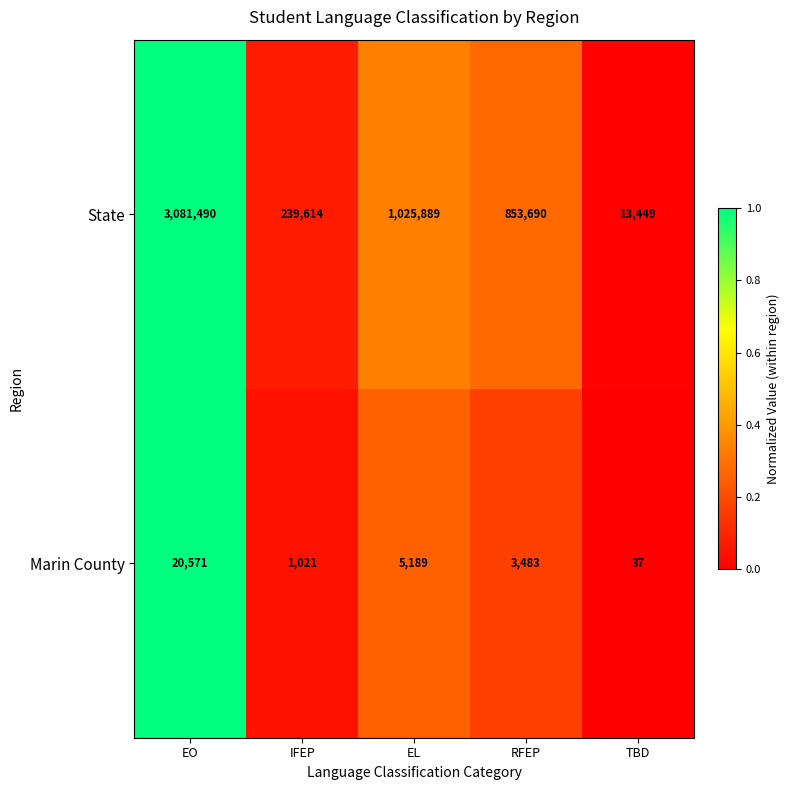

Reading left to right, list all the values displayed in this chart.

State: 3081490	239614	1025889	853690	13449
Marin County: 20571	1021	5189	3483	37